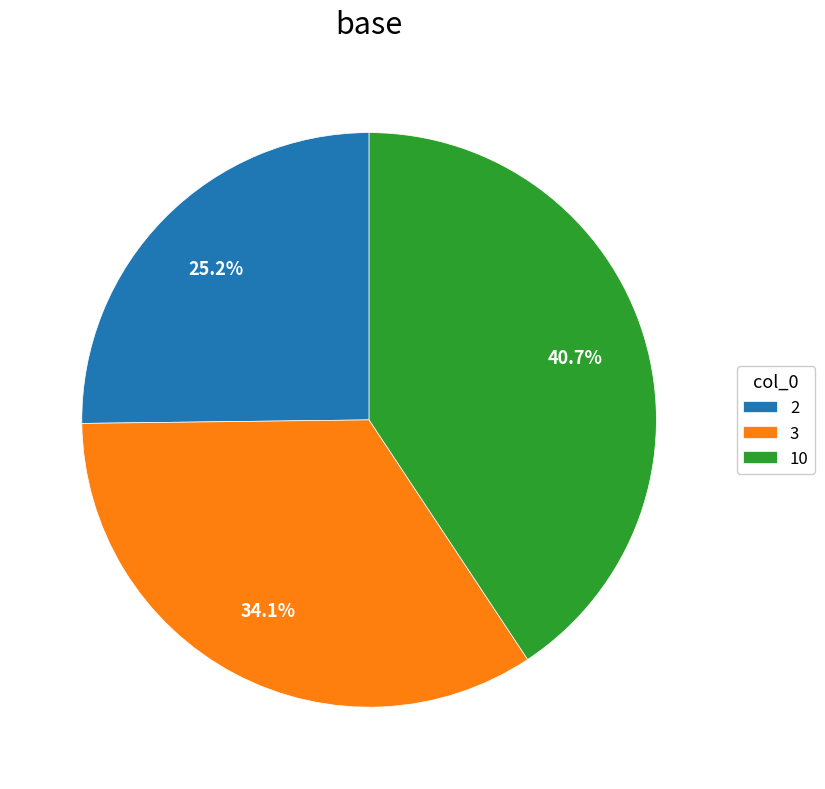

Is 2 the majority of the pie?

No